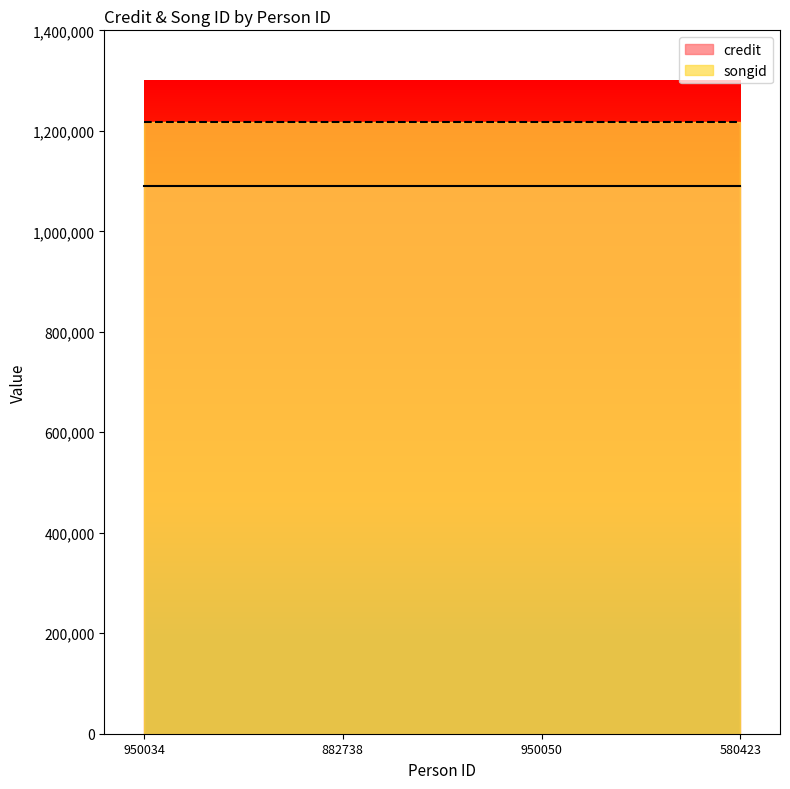

Which series changed the most between 950034 and 882738?

credit